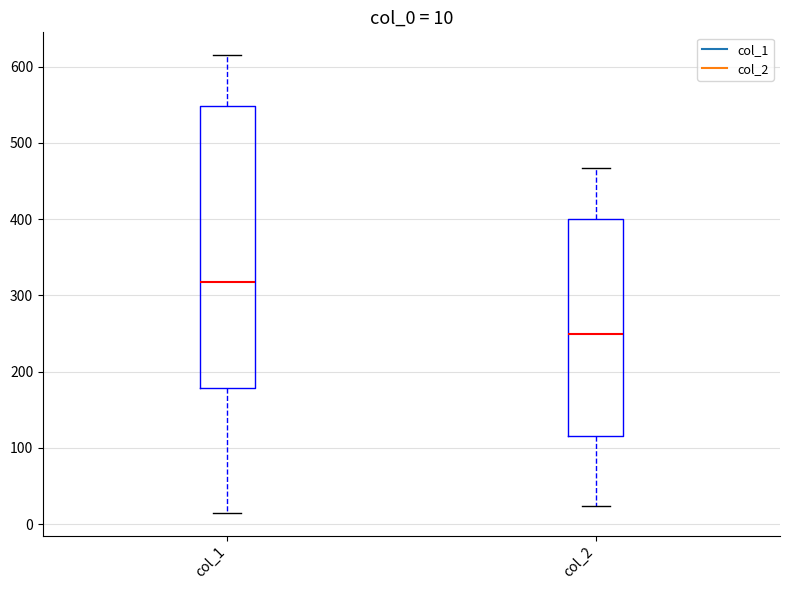

Which box has the highest median line?

col_1